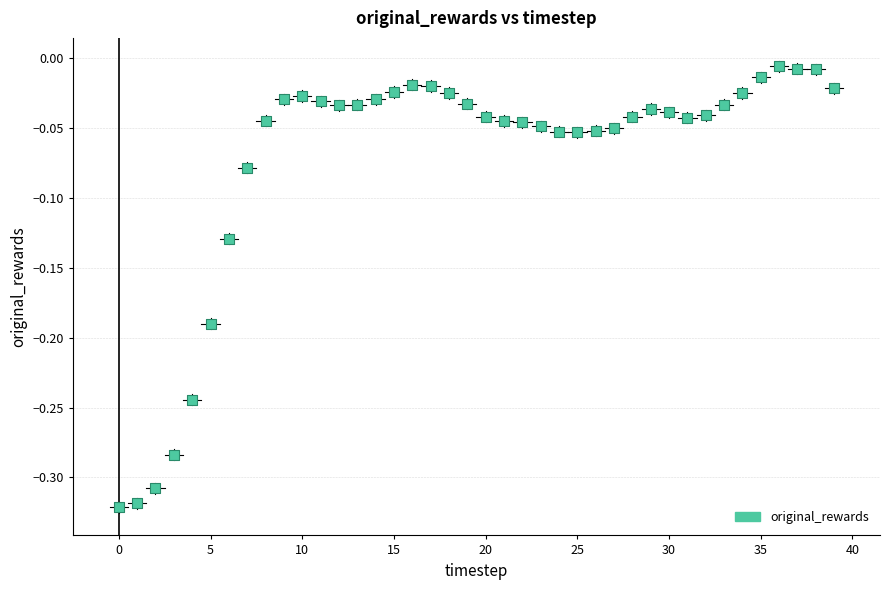

What is the range of Y values (max minus min)?

0.3